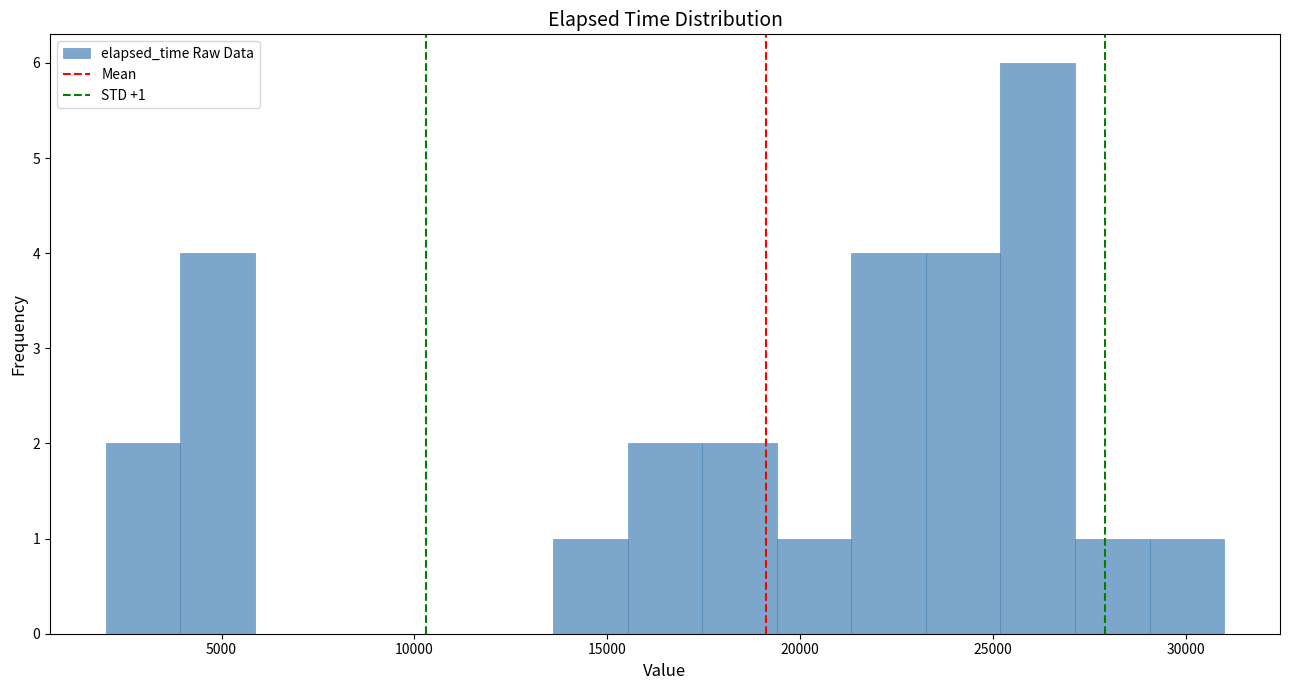

Around what value on the x-axis is the tallest bar? Give the approximate position of its centre, as read against the axis.

26000